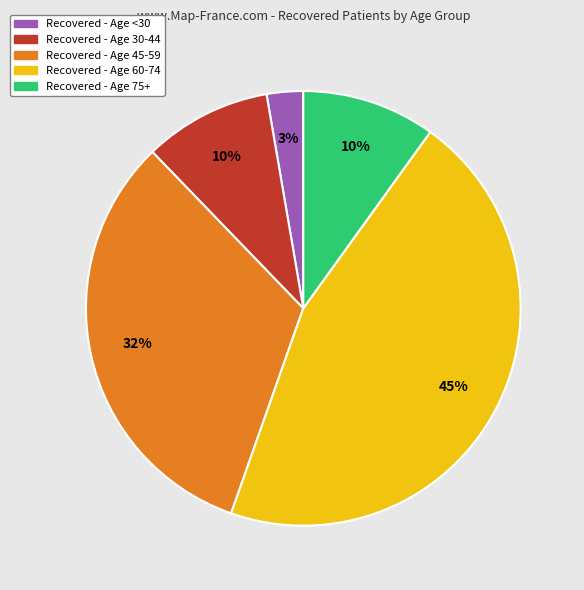

Does Recovered - Age 60-74 represent more than half of the total?

No